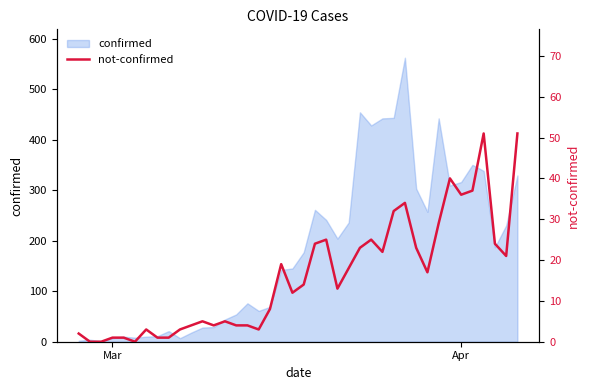

What is the value of the 10th point from the left?

3